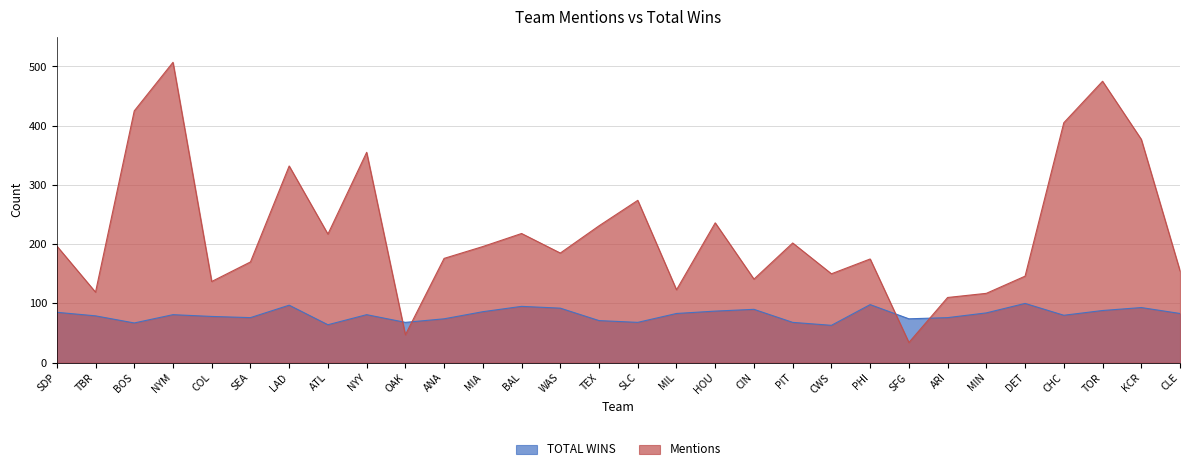

How many data points in Mentions are above 196?

14